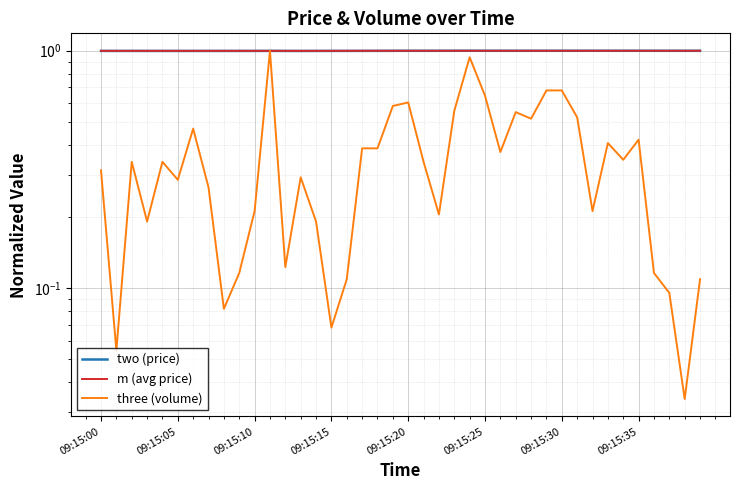

In three (volume), how many points are lower than both neighbors (excluding endpoints)?

12